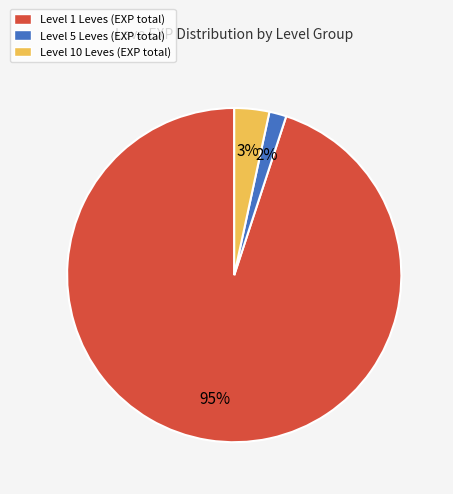

To the nearest percent, what is the difference between the largest and smallest slice percentages?

93%